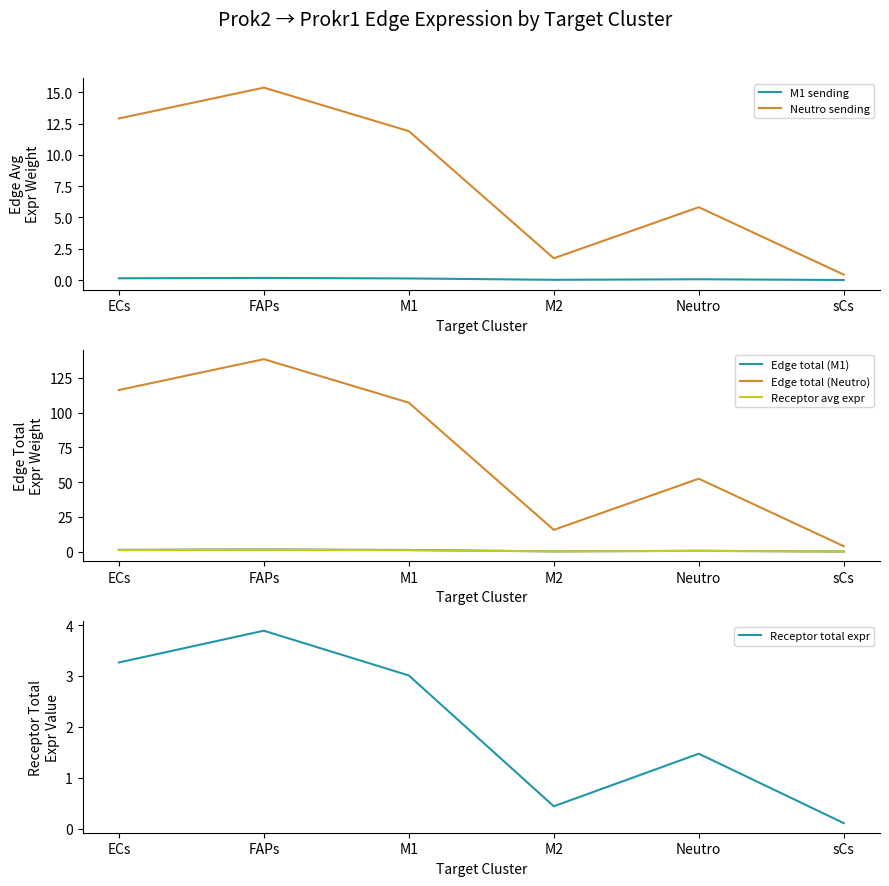

What is the highest value of the M1 sending series?

0.2